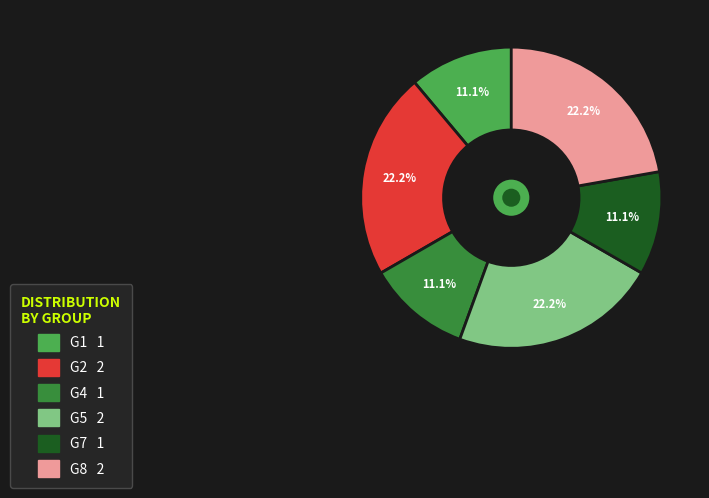

What percentage is NOT represented by G7?

88.9%